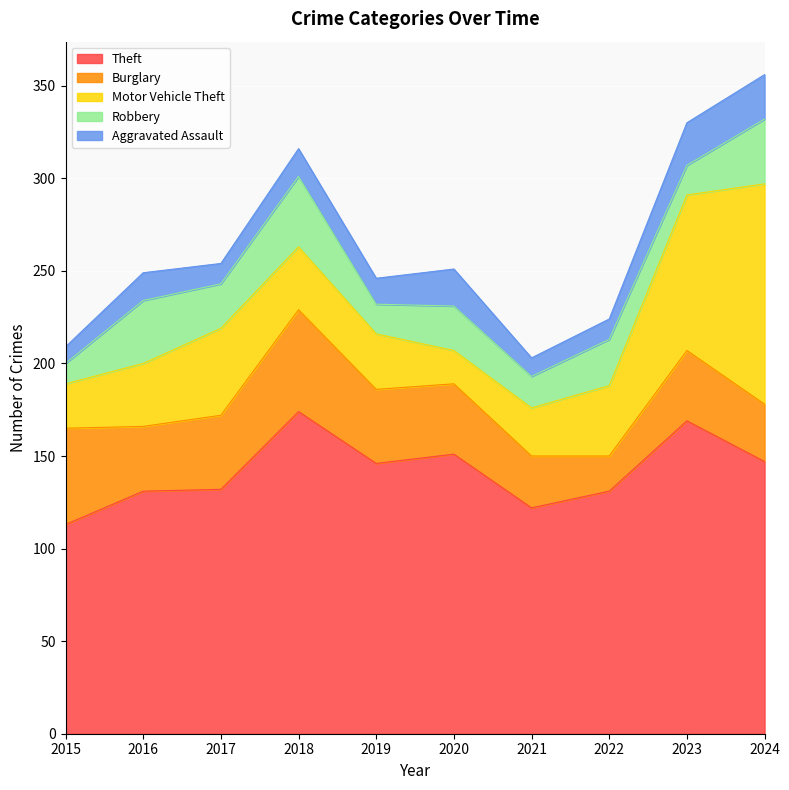

At how many categories does at least one series exceed 95?

10